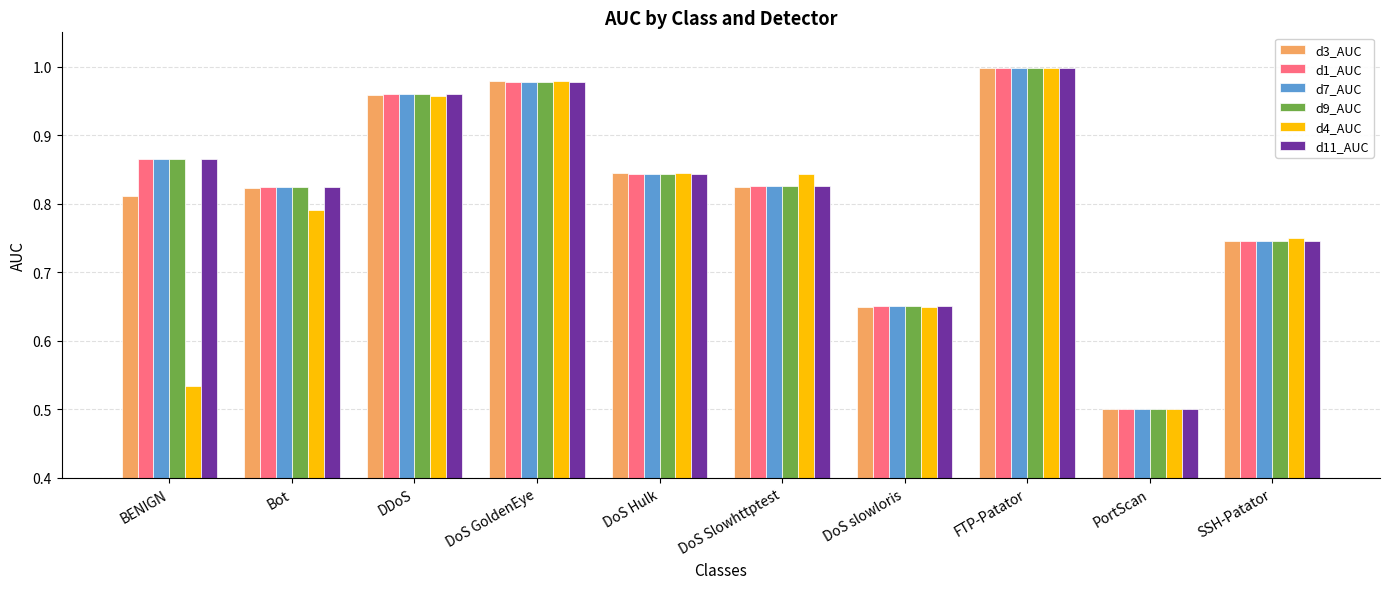

What position from the right is SSH-Patator?

1